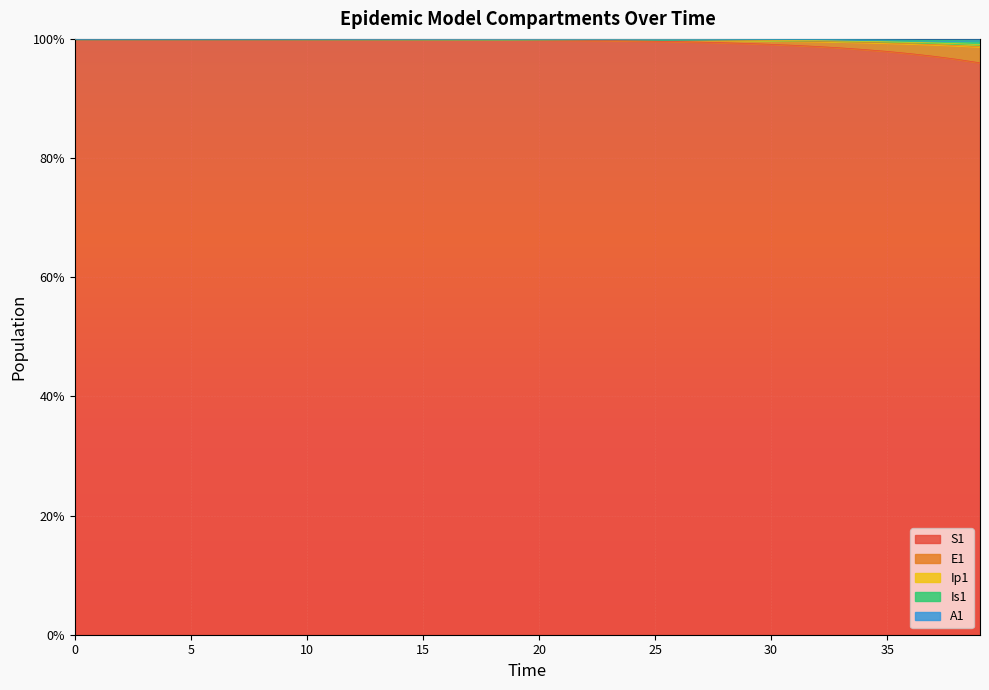

Between 2 and 3, which series saw the biggest shift?

S1